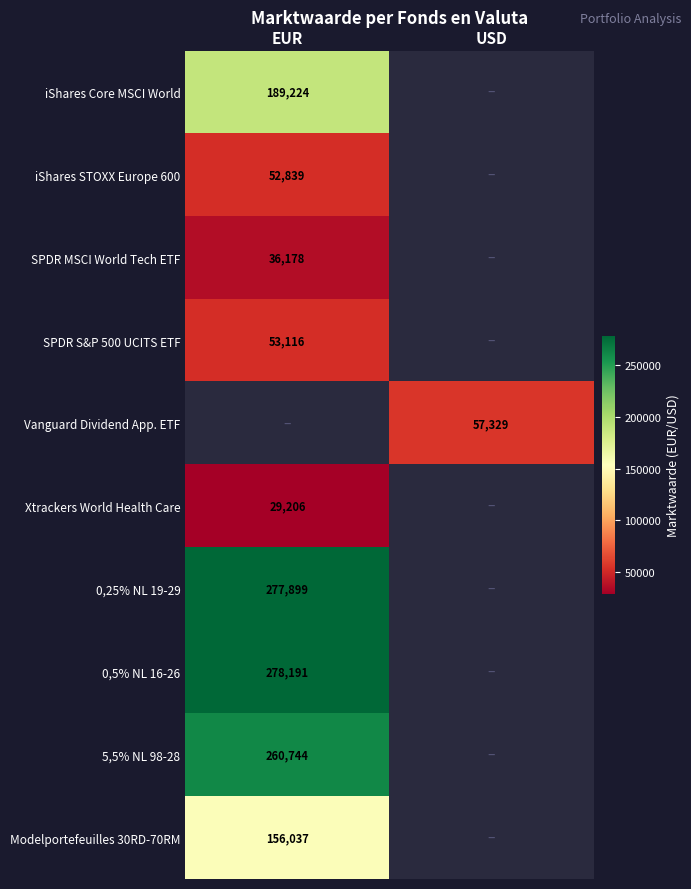

The value of 0,25% NL 19-29 at EUR is 188946. True or false?

False